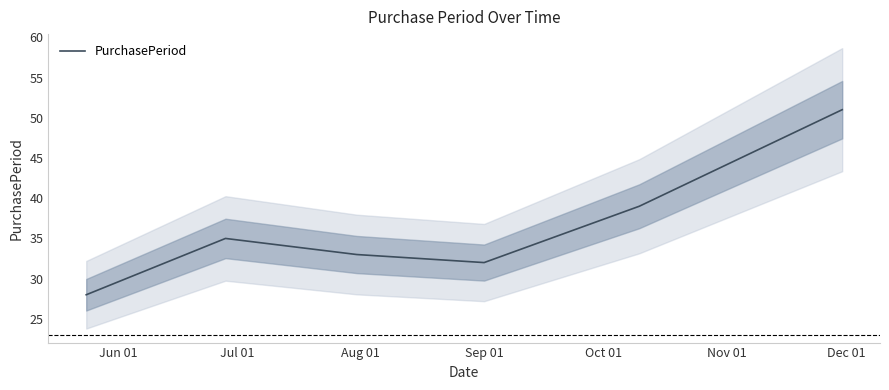

What is the average value?

36